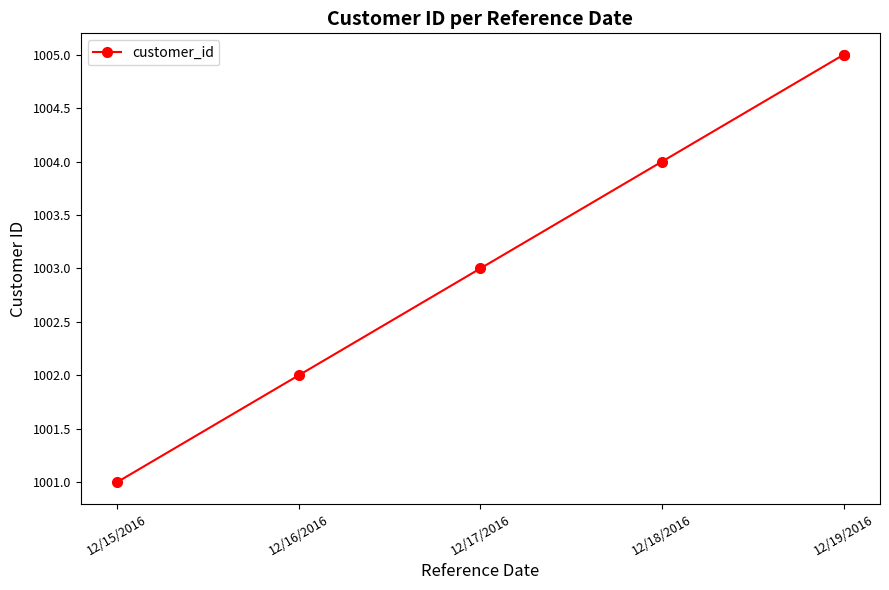

The value at 12/18/2016 is 1004. True or false?

True